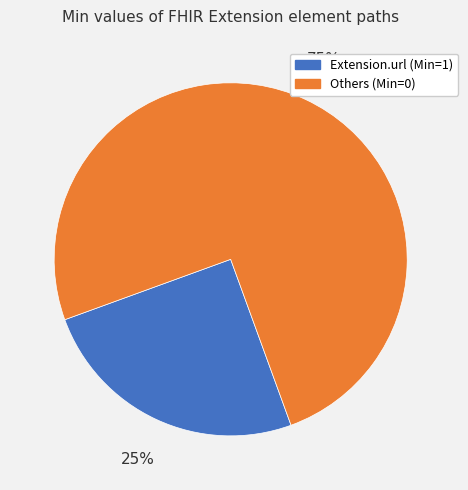

Is there a majority slice in this chart?

Yes